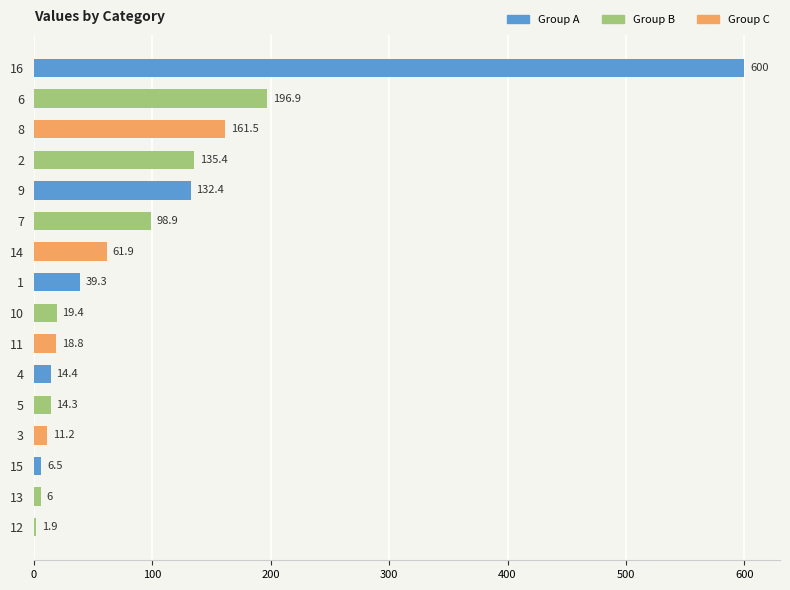

At which label is the value closest to 300?

6